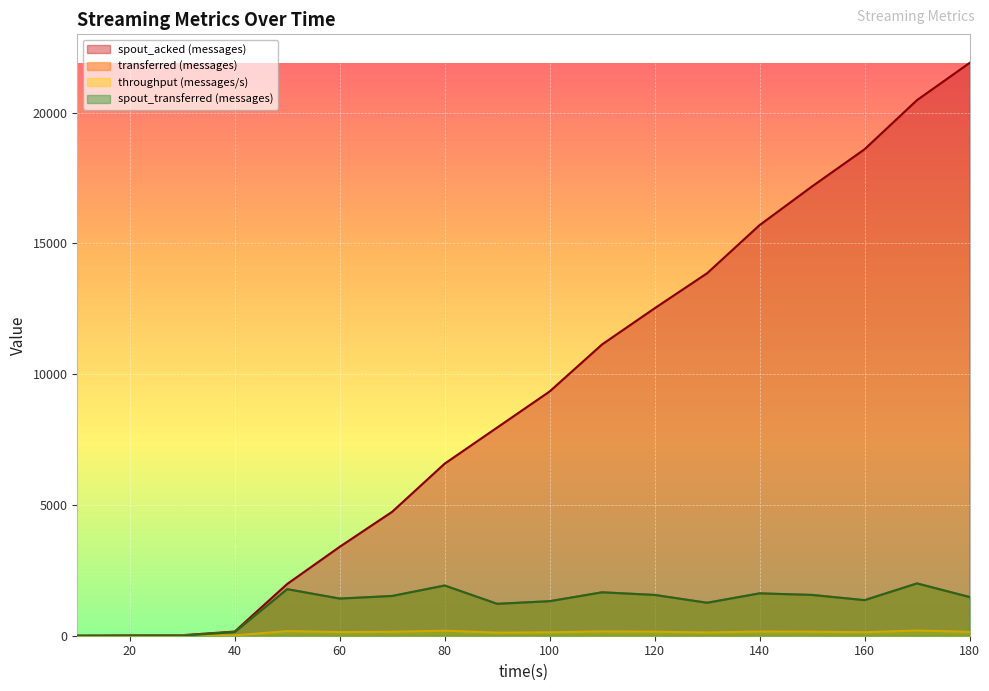

Between 10 and 20, which series saw the biggest shift?

spout_acked (messages)